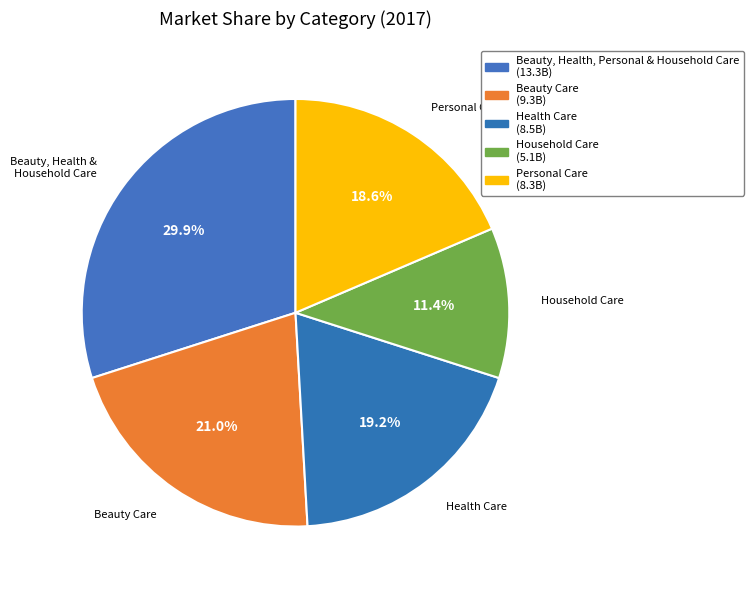

To the nearest percent, what portion does Health Care represent?

19%